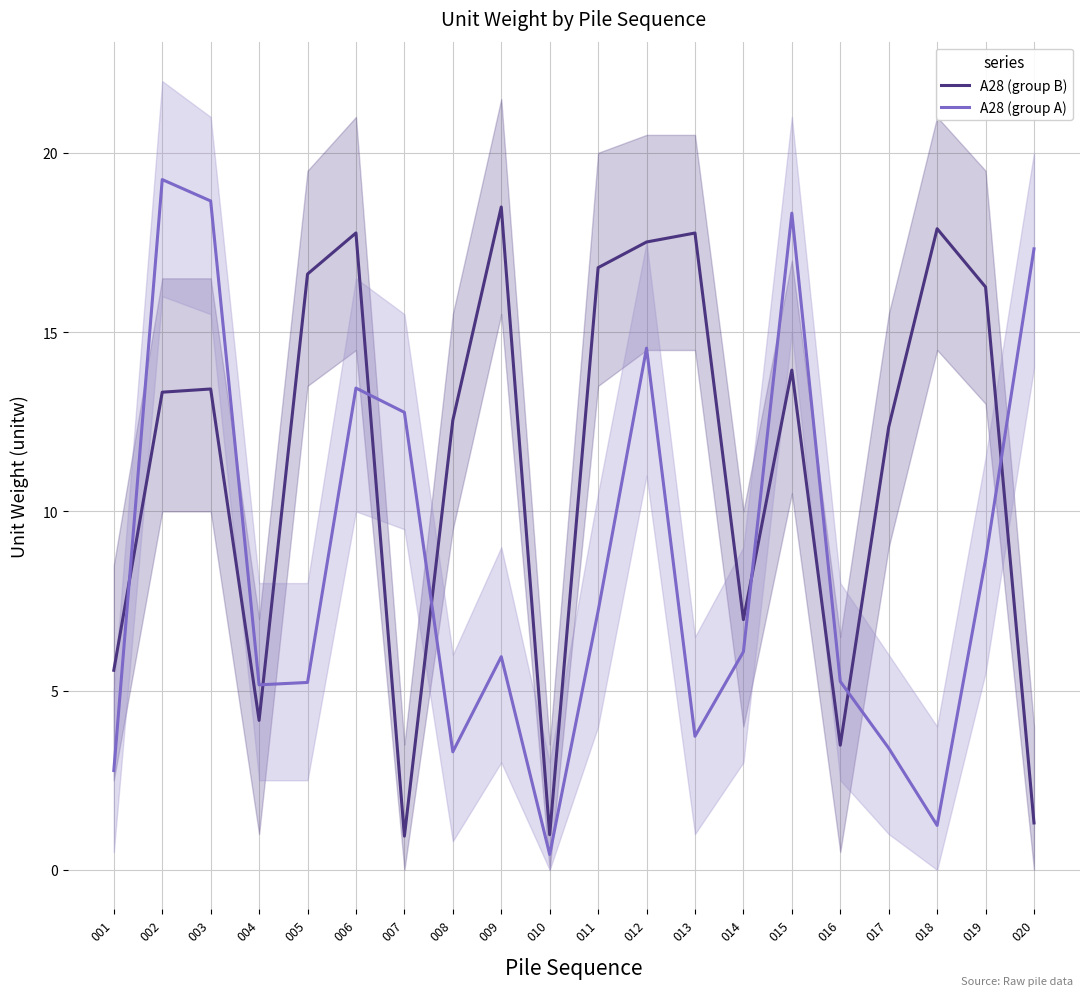

Count the number of categories in the chart.

20